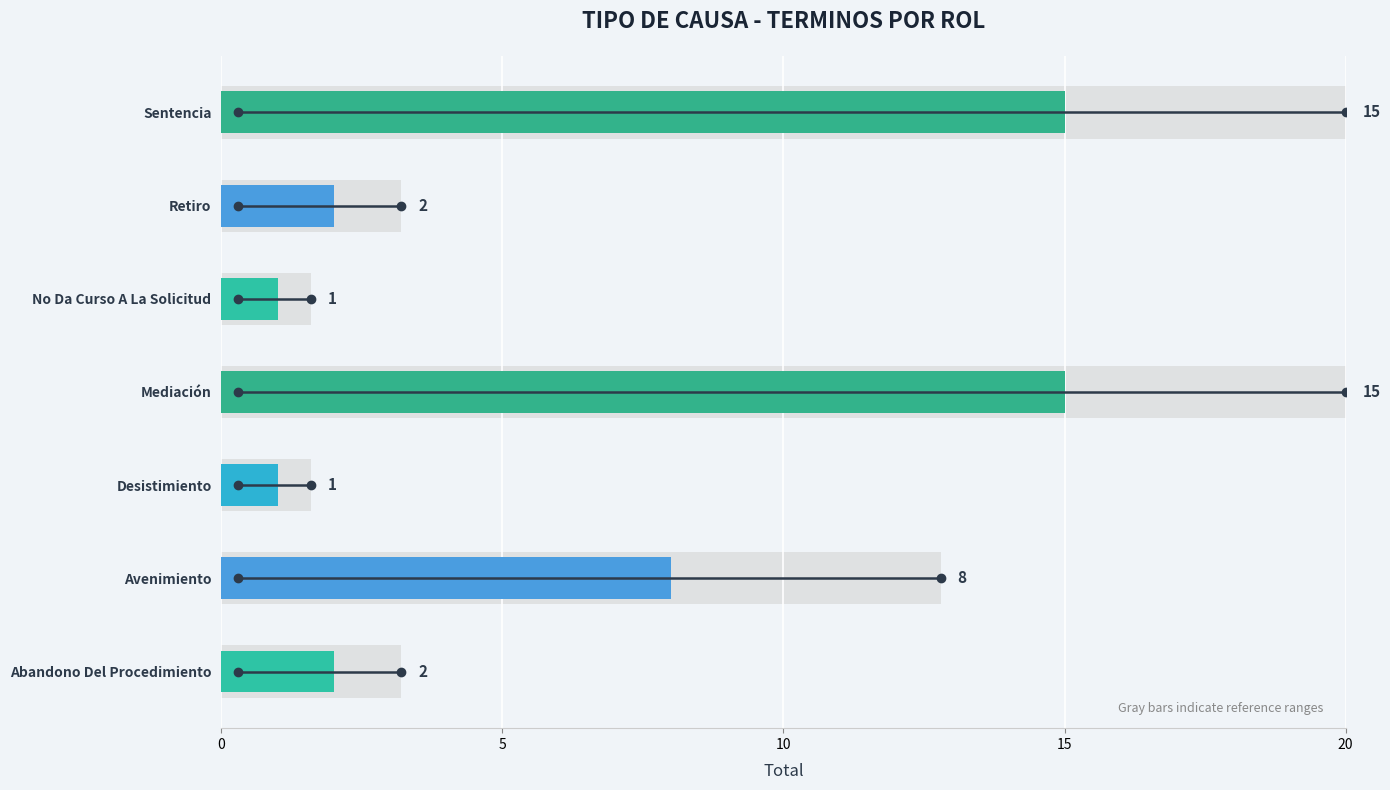

Does the chart contain any negative values?

No